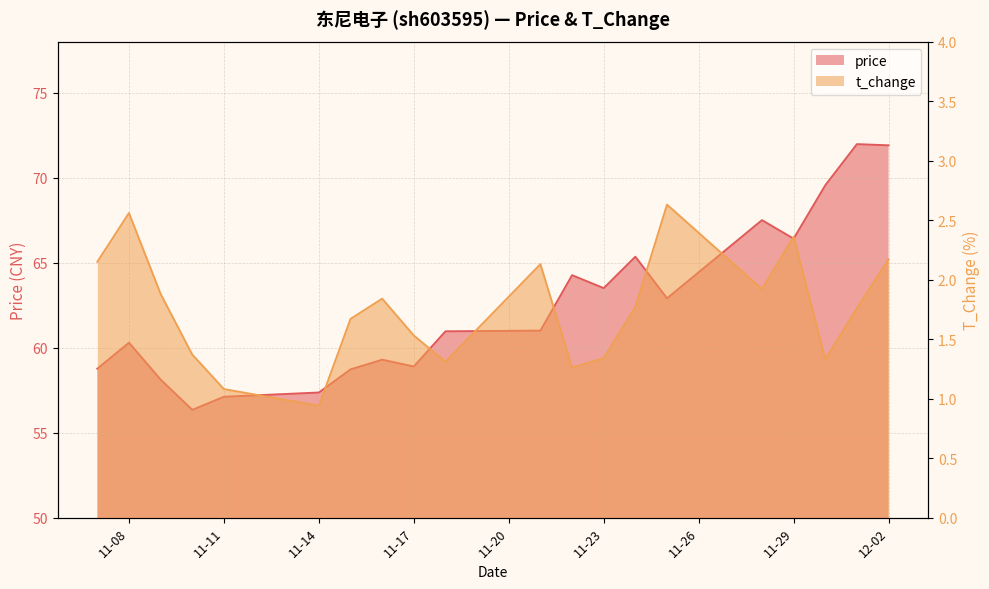

How many distinct data groups are displayed?

2